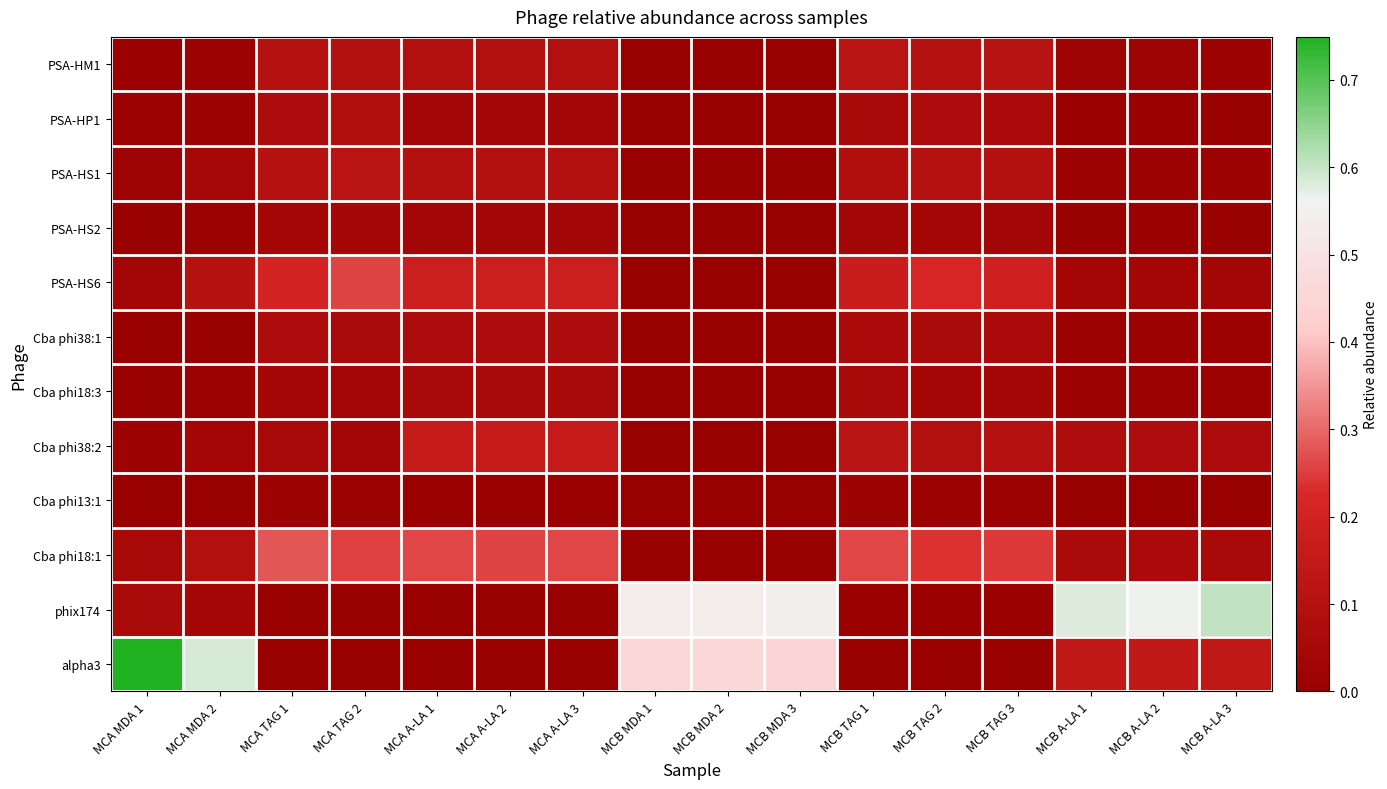

What is the spread (max minus min) of values at MCB A-LA 3?

0.6